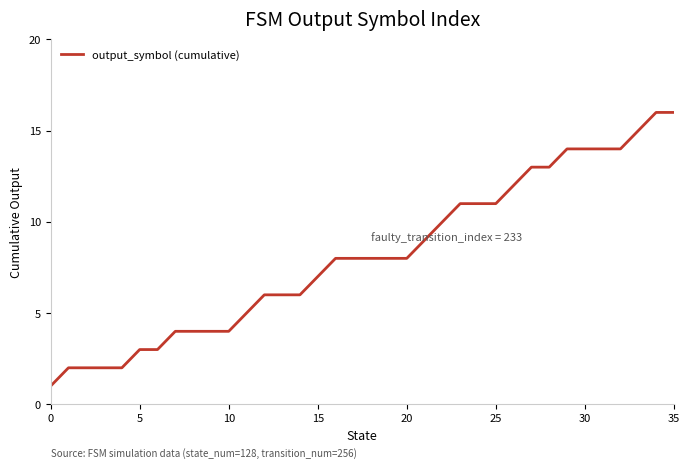

Reading right to left, what are all the values shown in this chart?

16	16	15	14	14	14	14	13	13	12	11	11	11	10	9	8	8	8	8	8	7	6	6	6	5	4	4	4	4	3	3	2	2	2	2	1